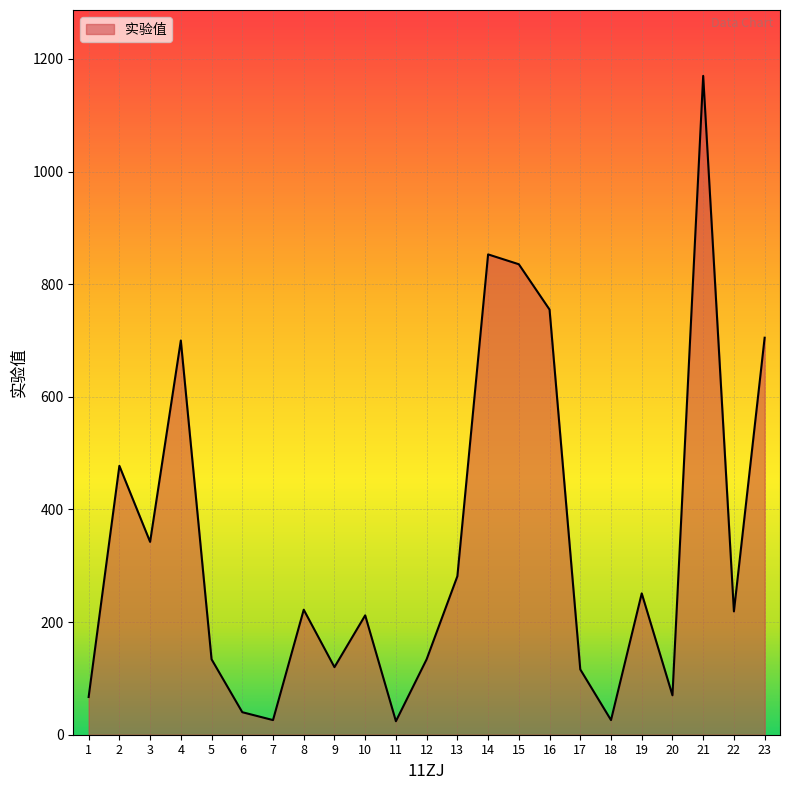

What is the greatest value displayed?

1170.0